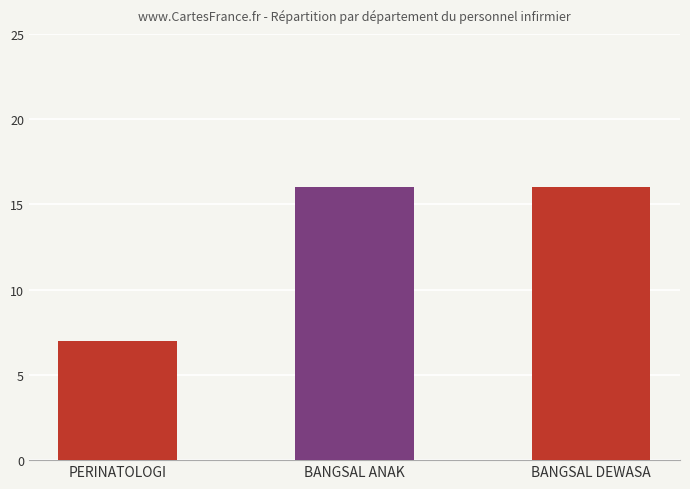

At which label is the value closest to 11?

PERINATOLOGI